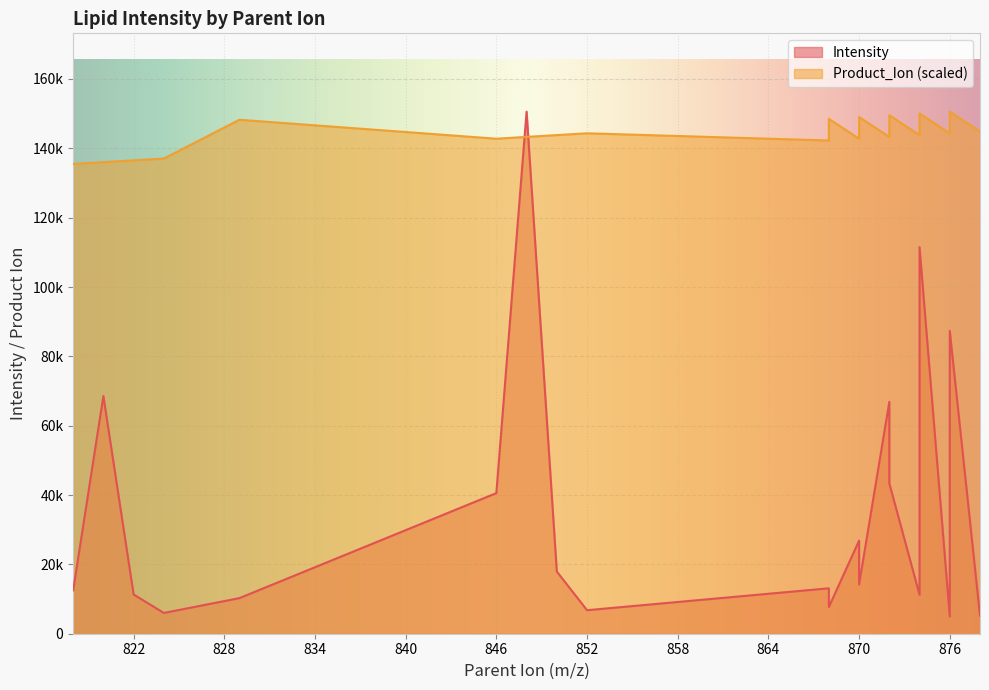

List the series in order of their peak value, lowest first.

Intensity, Product_Ion